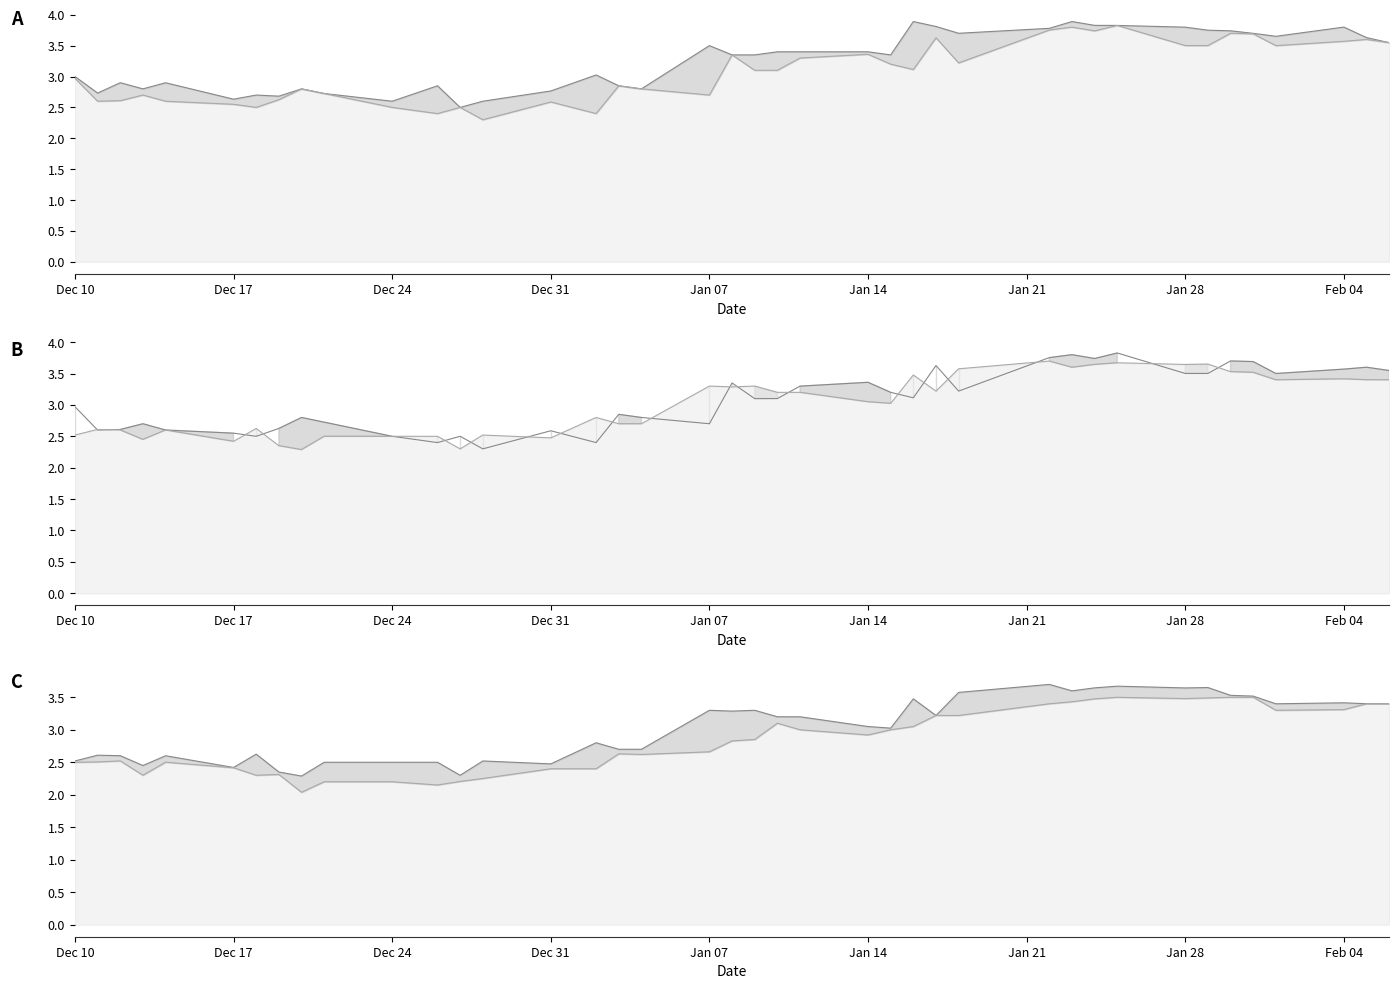

How many lines are shown in the chart?

4